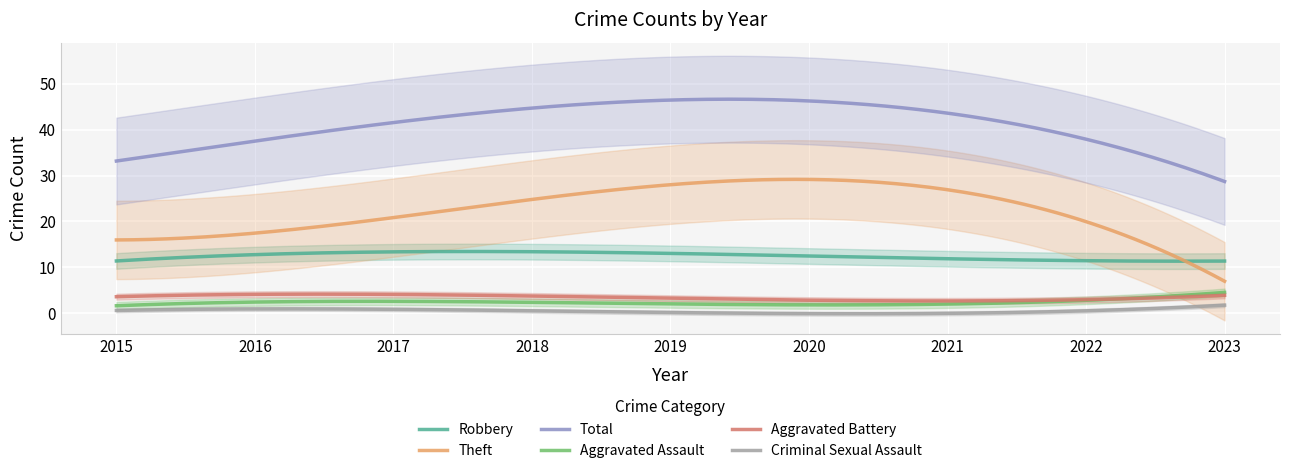

What is the lowest value of the Aggravated Battery series?

2.7